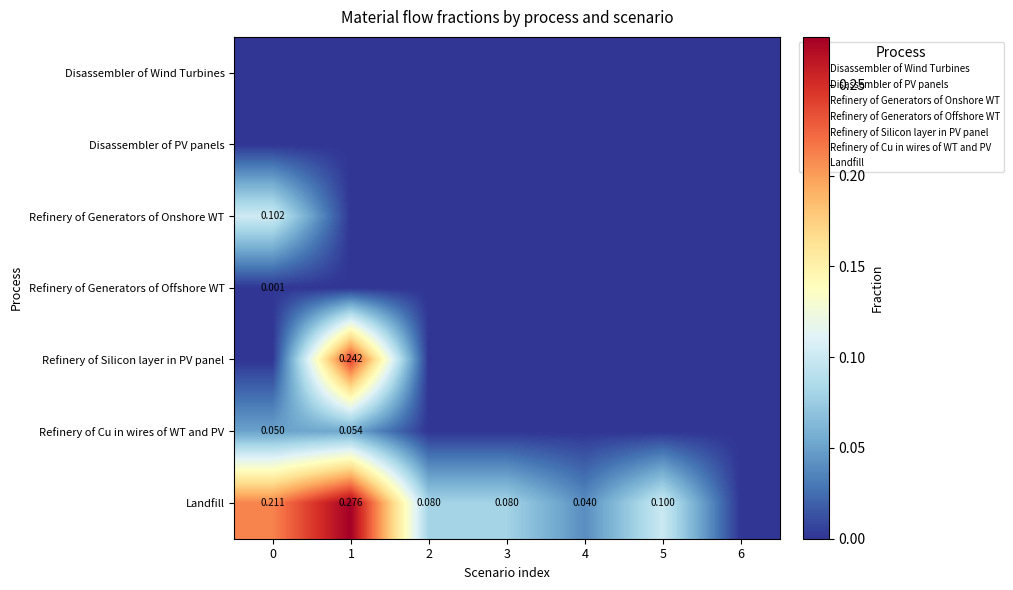

Is the value of Refinery of Cu in wires of WT and PV at 1 greater than the value of Refinery of Generators of Offshore WT at 2?

Yes